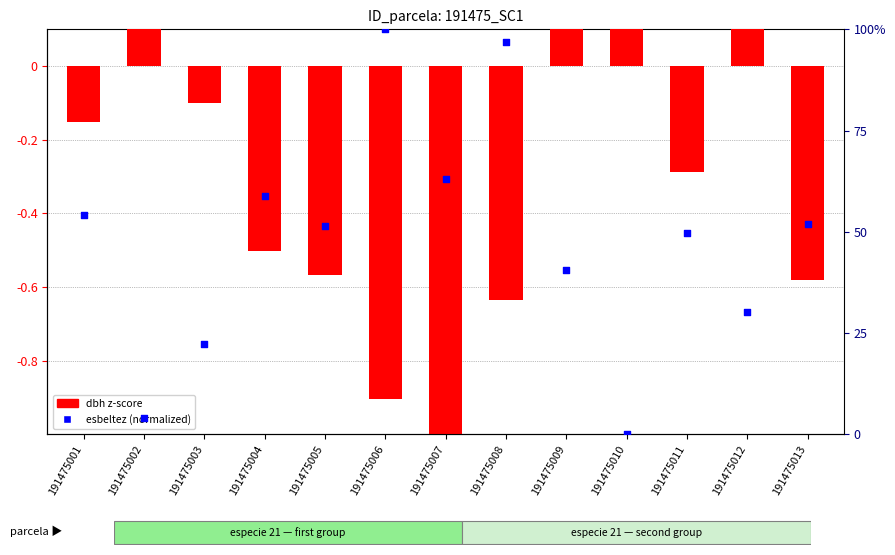

What is the total value across all series at 191475001?

0.4